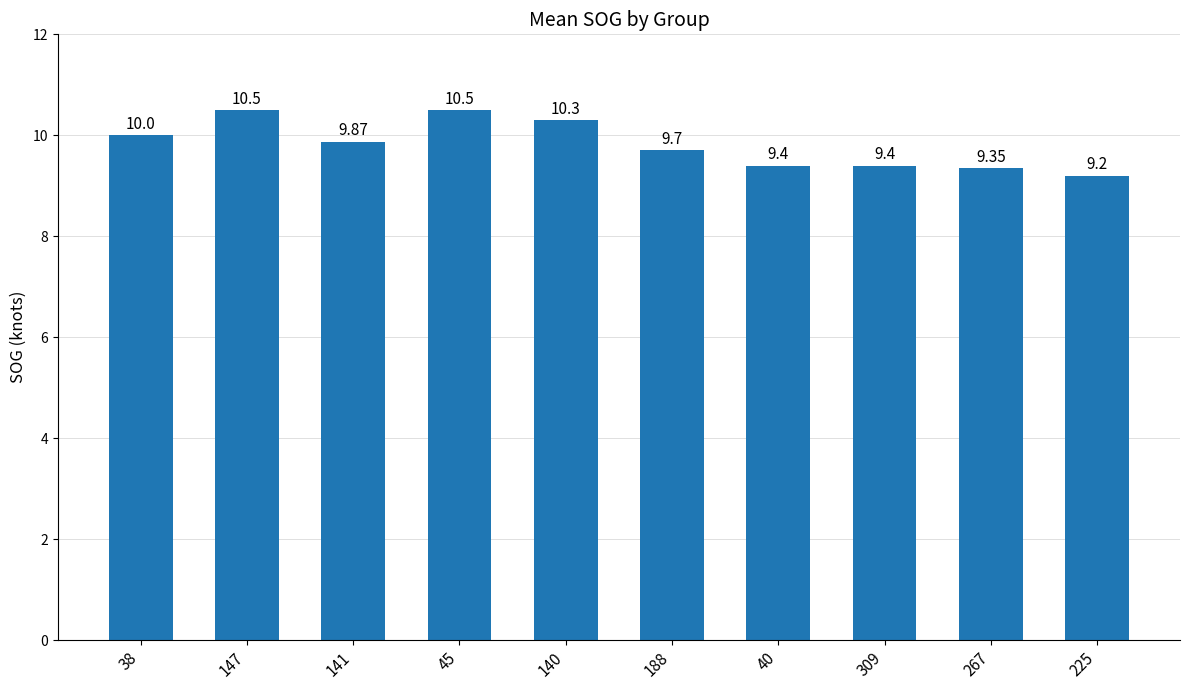

The value at 147 is 10.5. True or false?

True